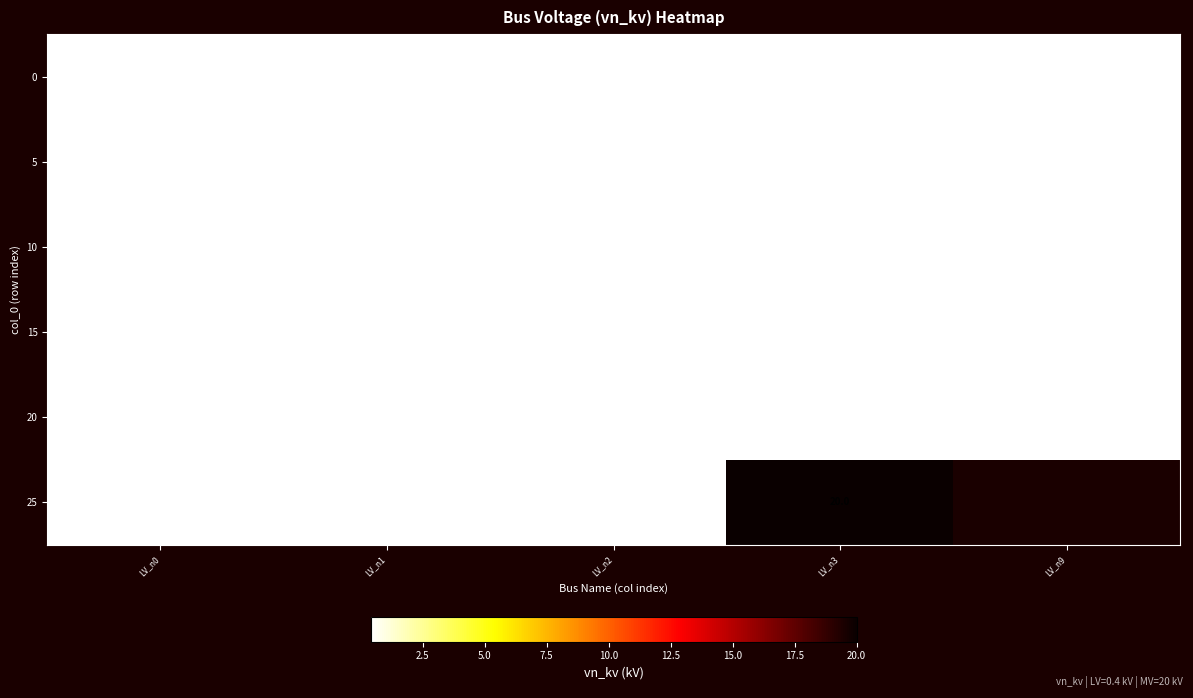

What is the smallest value displayed?

0.4